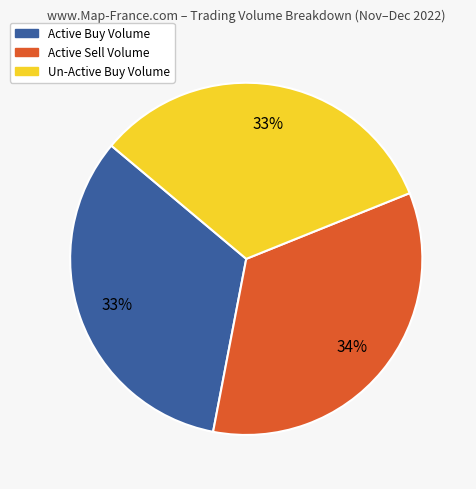

How many segments does this pie chart have?

3